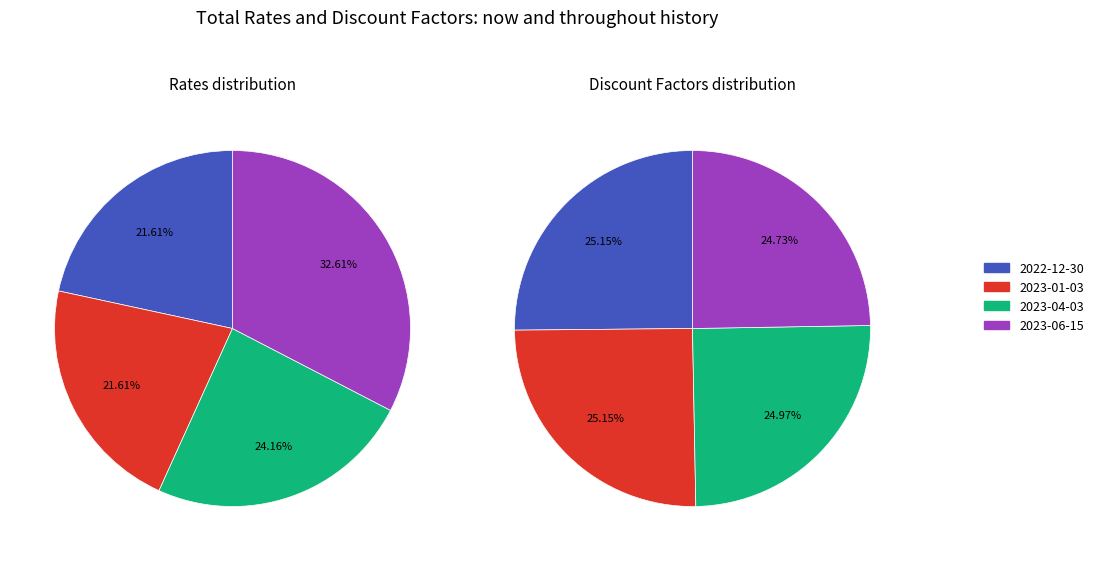

To the nearest percent, what percentage of the pie is 2023-06-15?

25%